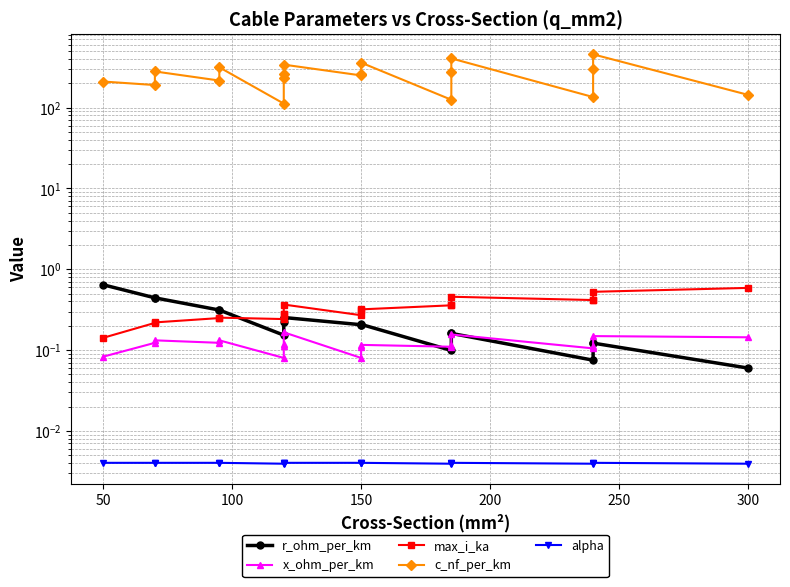

Which series has the largest total across all categories?

c_nf_per_km